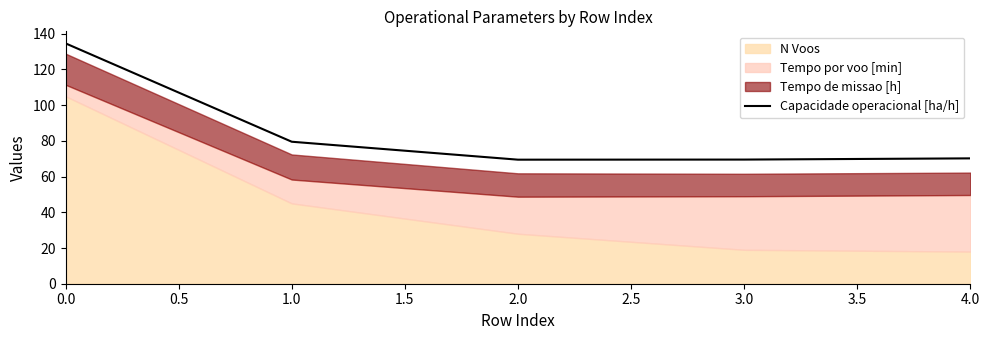

The value of Capacidade operacional [ha/h] at 2.0 is 69.5. True or false?

True